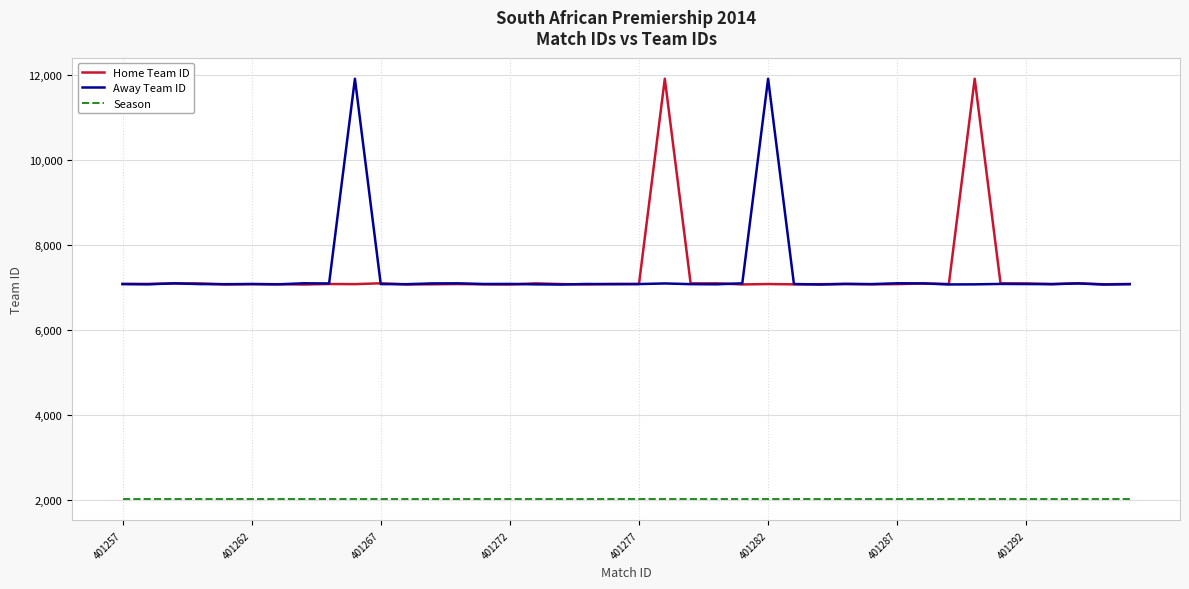

True or false: Away Team ID and Season cross at least once.

False